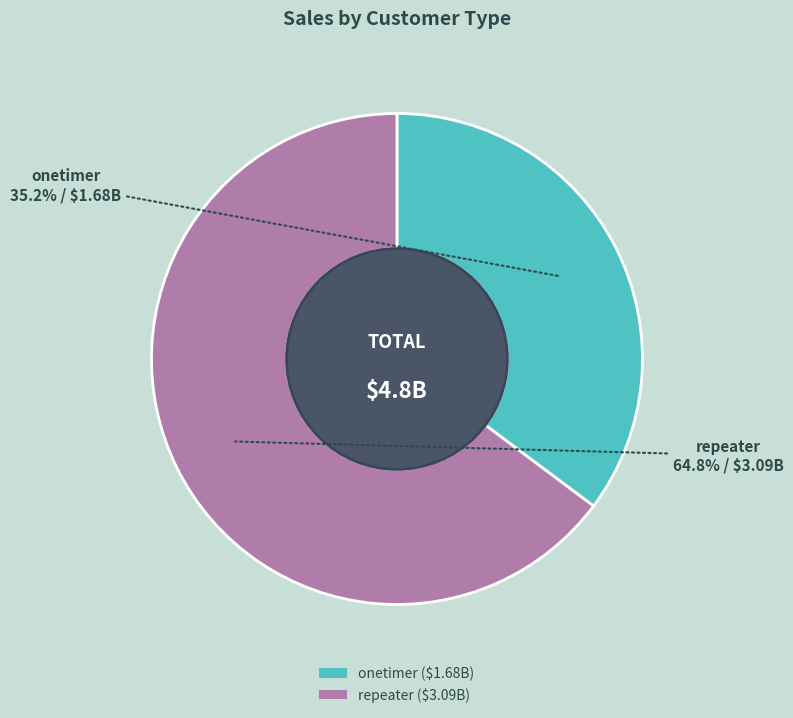

Is it true that onetimer is 35% of the pie?

True